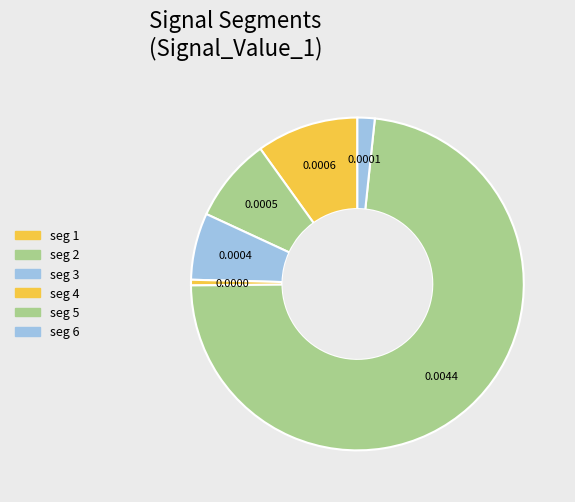

To the nearest percent, what is the average slice percentage?

17%